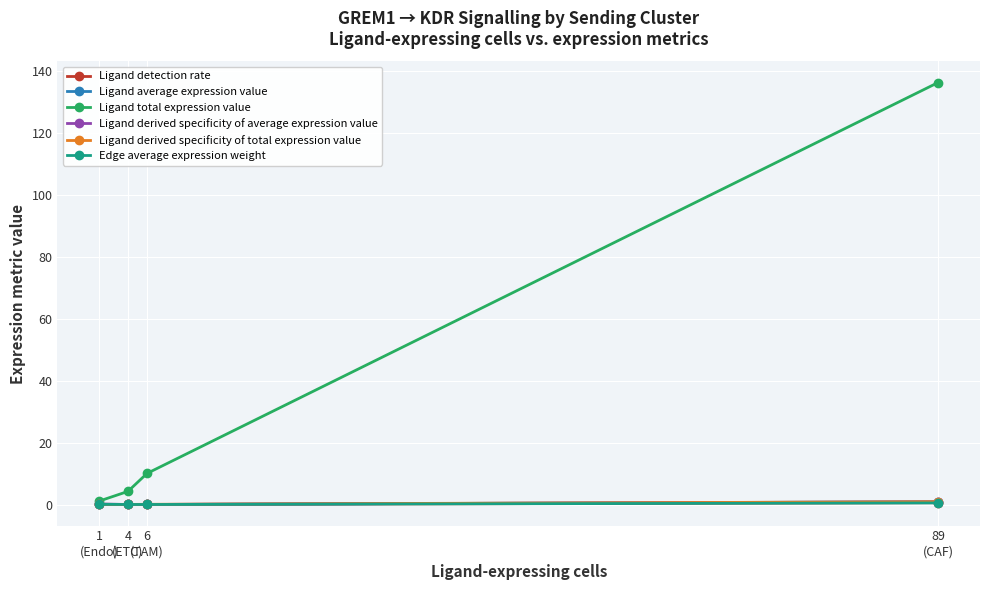

Which series has the largest range (max minus min)?

Ligand total expression value